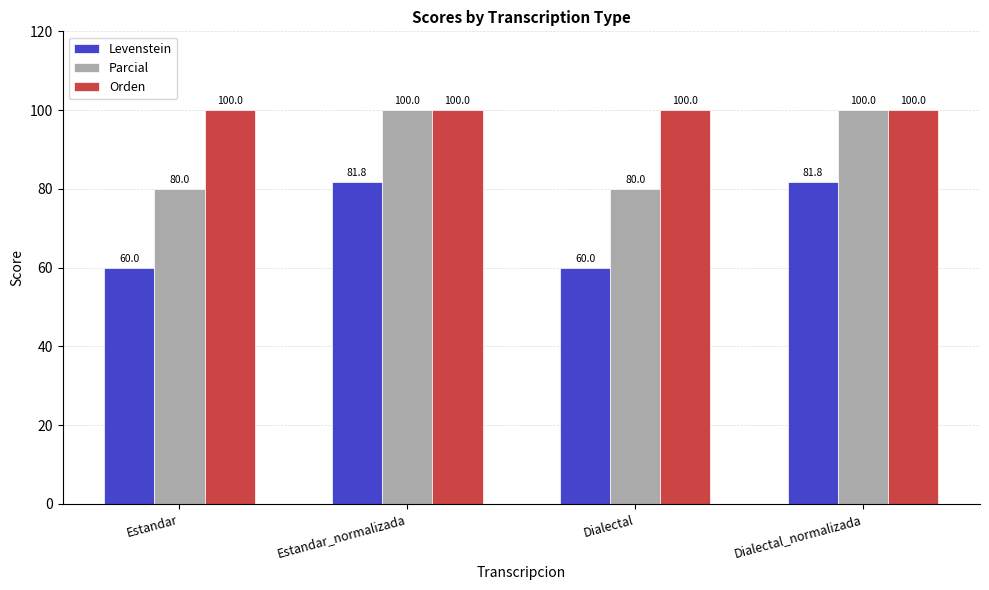

What is the label of the 1st bar from the left?

Estandar